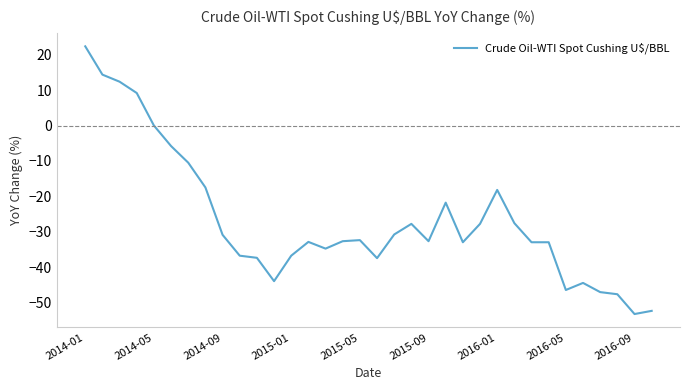

What is the maximum value shown in the chart?

22.4